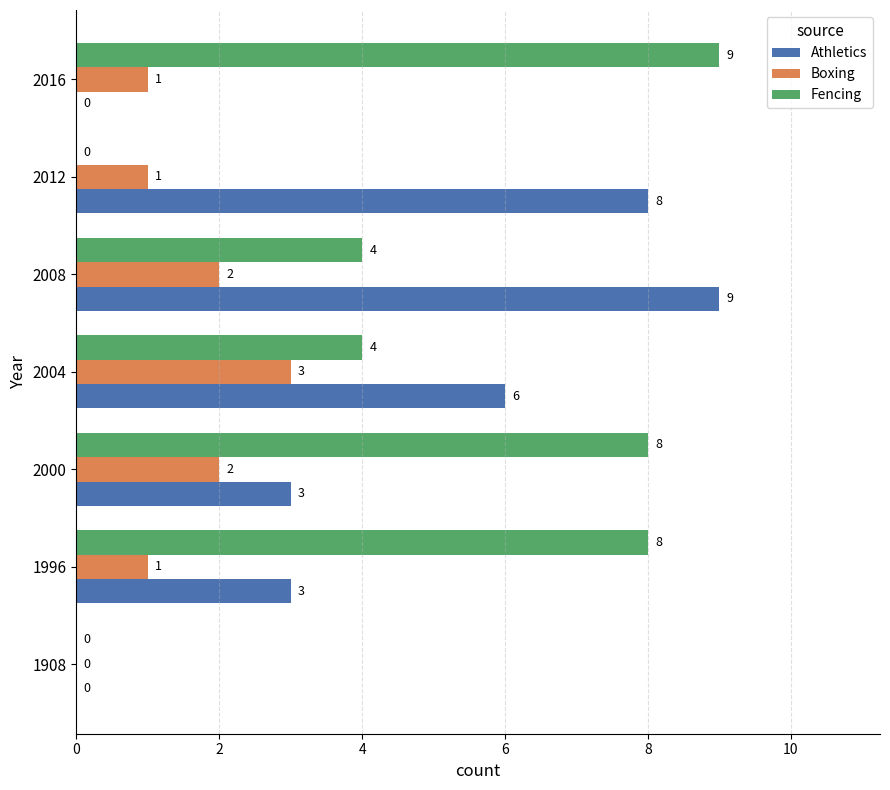

What is the sum of all Athletics values?

29